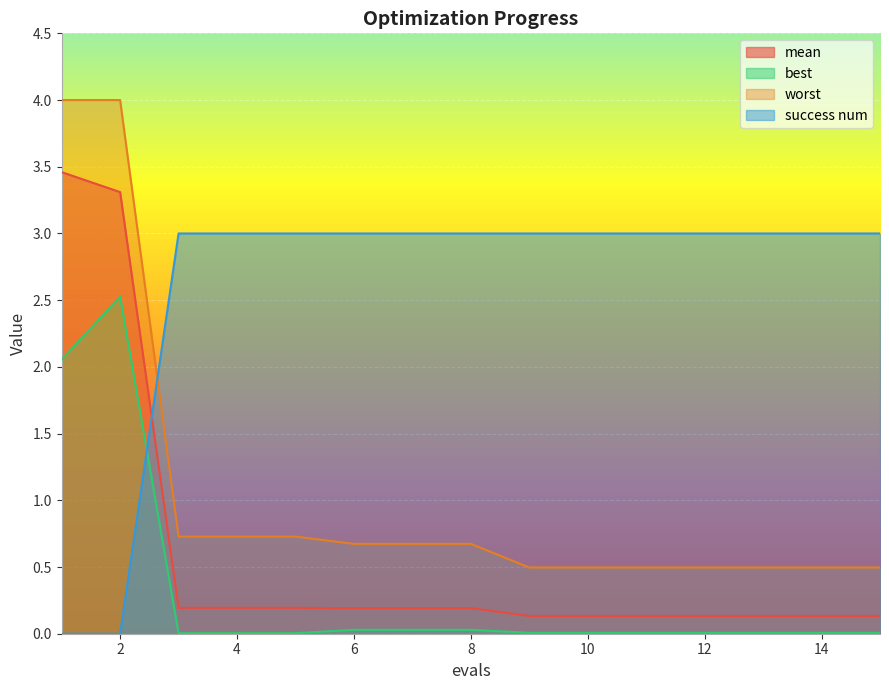

What is the sum of the success num values at 6 and 1?

3.0